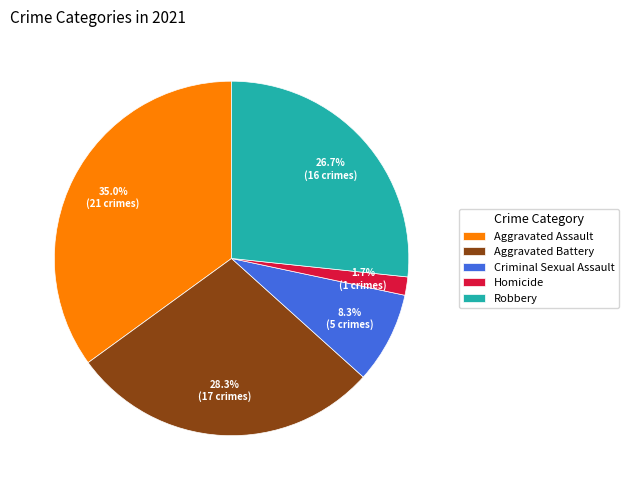

How many slices are in this pie chart?

5